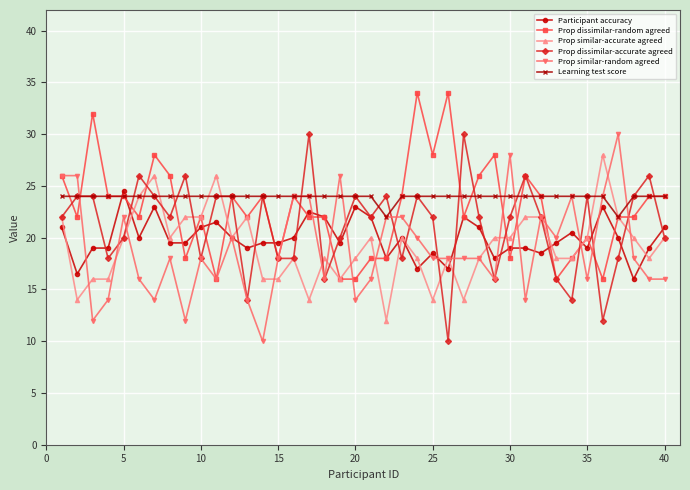

What is the maximum value for Prop similar-random agreed?

30.0